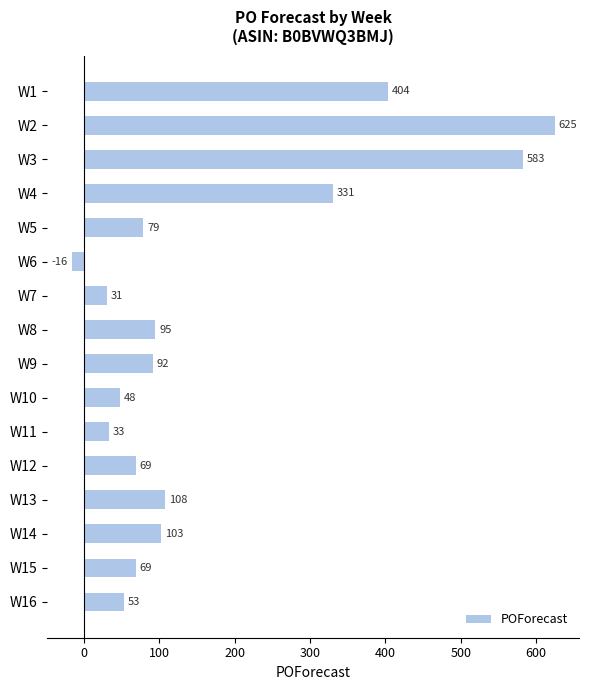

True or false: the data shows 331 at W4.

True